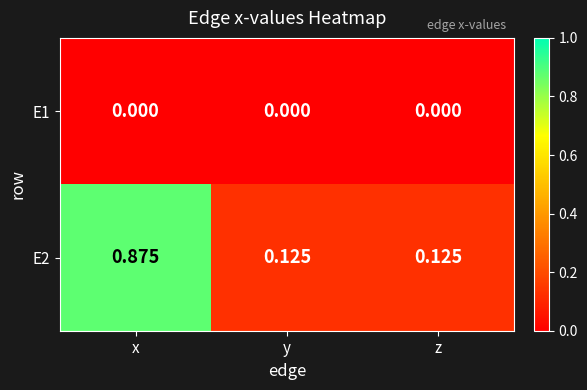

At which category is the sum across all series the highest?

x